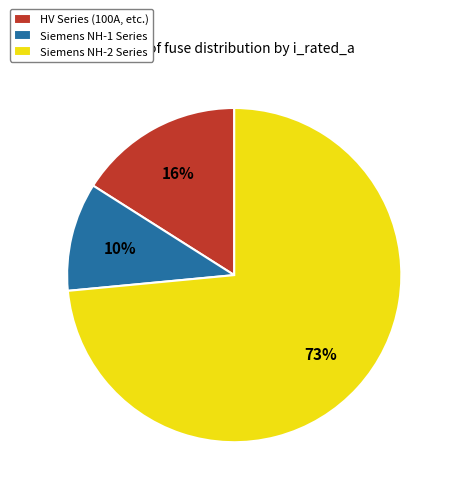

Is the sum of HV Series (100A, etc.) and Siemens NH-2 Series greater than half?

Yes